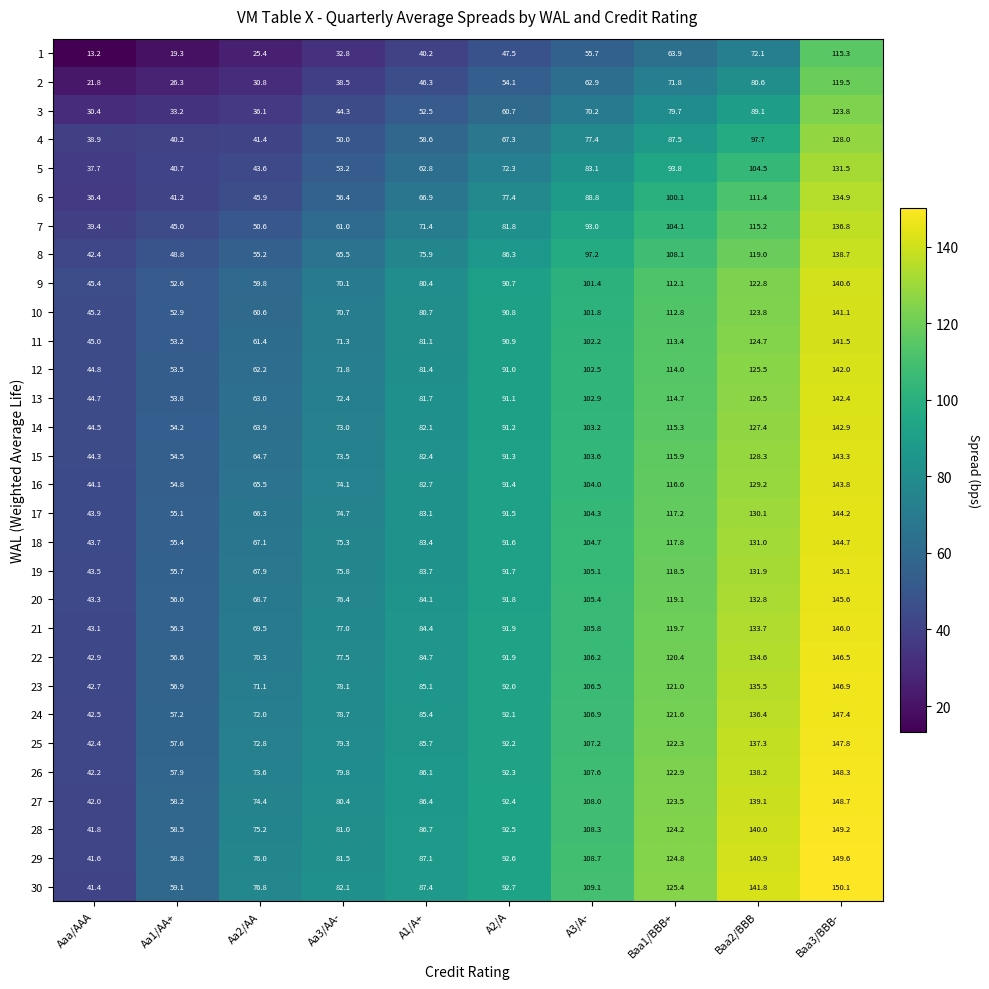

Count the number of data series in this chart.

30